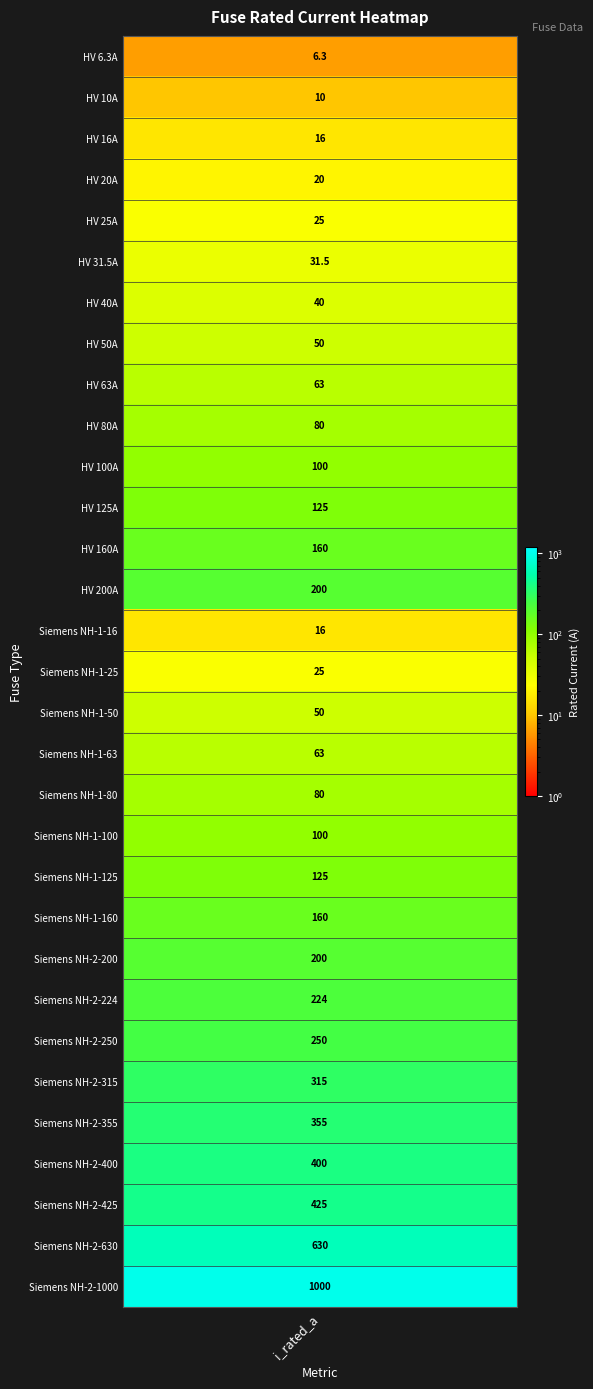

Rank the categories by value from highest to lowest.

Siemens NH-2-1000, Siemens NH-2-630, Siemens NH-2-425, Siemens NH-2-400, Siemens NH-2-355, Siemens NH-2-315, Siemens NH-2-250, Siemens NH-2-224, HV 200A, Siemens NH-2-200, HV 160A, Siemens NH-1-160, HV 125A, Siemens NH-1-125, HV 100A, Siemens NH-1-100, HV 80A, Siemens NH-1-80, HV 63A, Siemens NH-1-63, HV 50A, Siemens NH-1-50, HV 40A, HV 31.5A, HV 25A, Siemens NH-1-25, HV 20A, HV 16A, Siemens NH-1-16, HV 10A, HV 6.3A